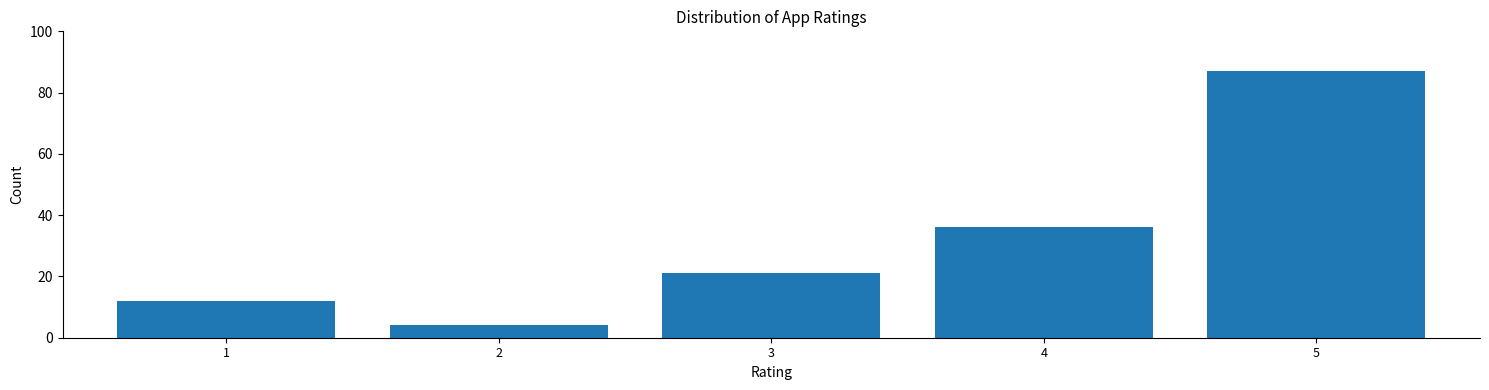

Reading left to right, transcribe this chart: for each bar, give the range it covers on the x-axis and its height. The values are not printed on the chart, so give them approximately, as read against the axis.

0.5 to 1.5: 12
1.5 to 2.5: 4
2.5 to 3.5: 22
3.5 to 4.5: 36
4.5 to 5.5: 88